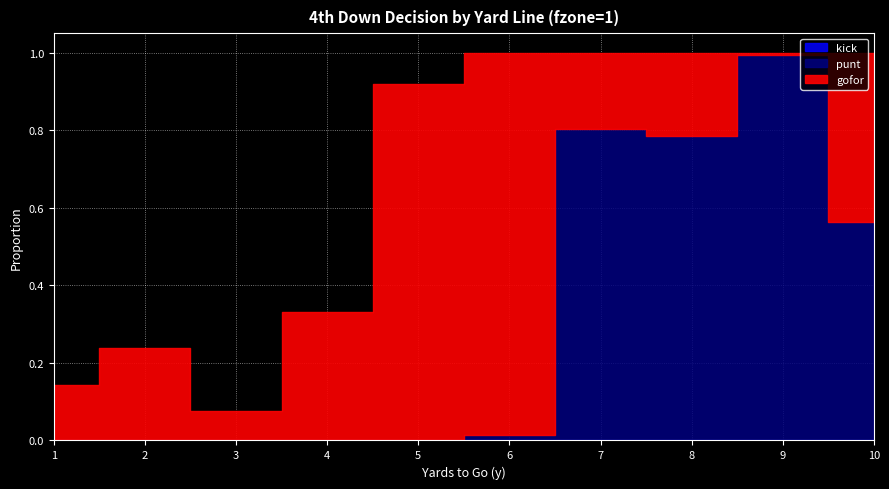

True or false: gofor has more than 1 points higher than both neighbors.

True